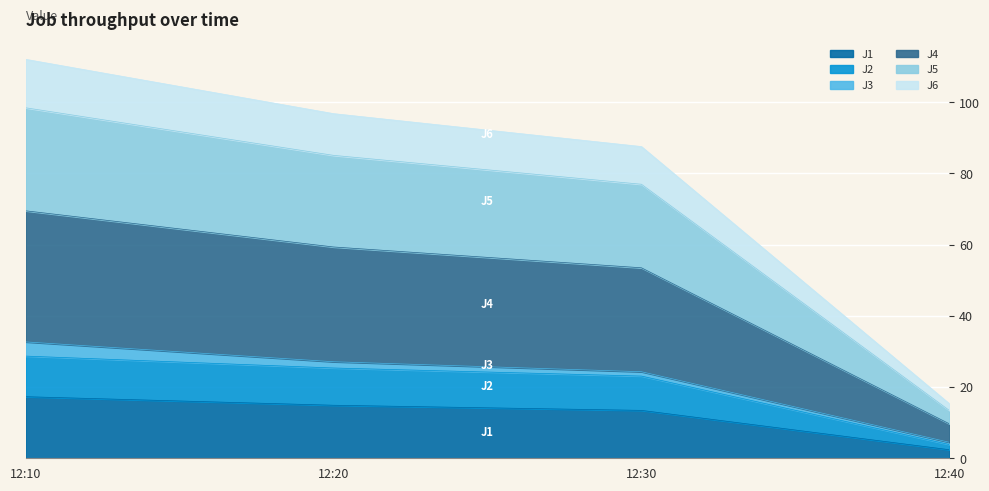

What is the total value across all series at 12:10?

112.1